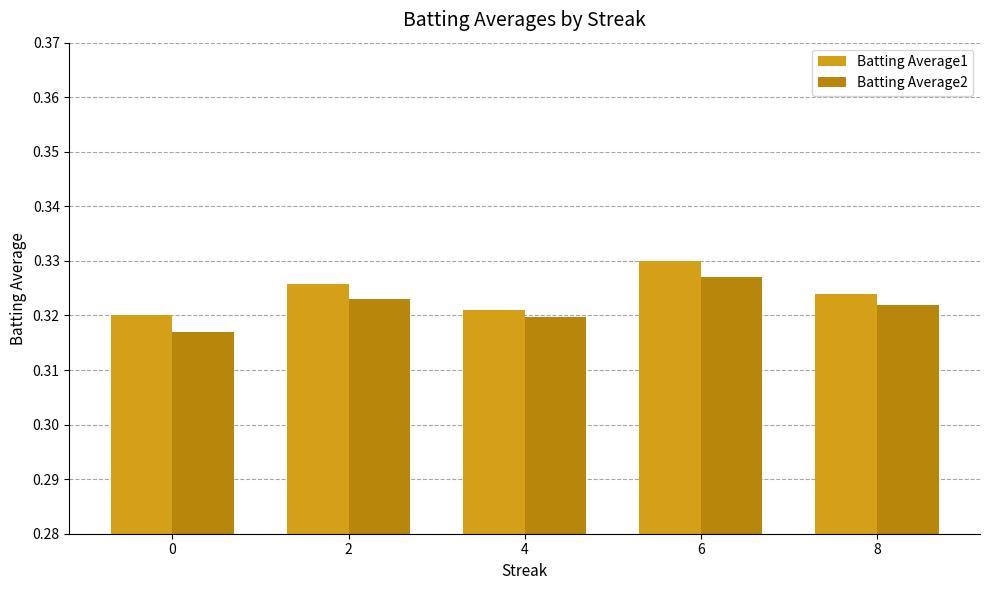

Is the value of Batting Average2 at 2 greater than the value of Batting Average1 at 2?

No